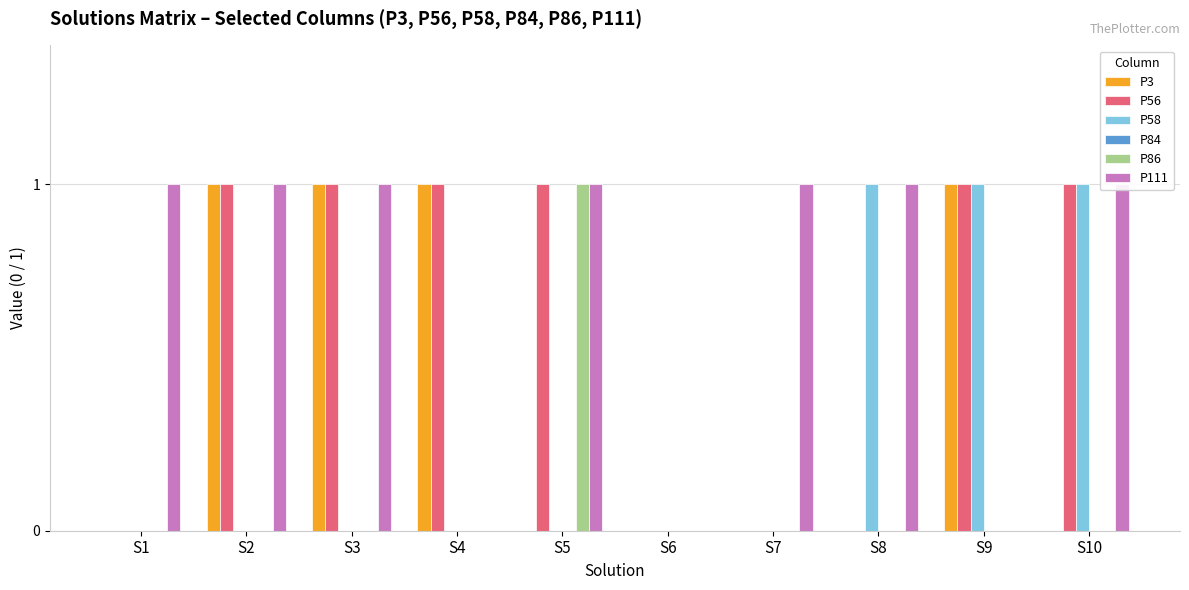

Reading left to right, list all the values displayed in this chart.

P3: 0	1	1	1	0	0	0	0	1	0
P56: 0	1	1	1	1	0	0	0	1	1
P58: 0	0	0	0	0	0	0	1	1	1
P84: 0	0	0	0	0	0	0	0	0	0
P86: 0	0	0	0	1	0	0	0	0	0
P111: 1	1	1	0	1	0	1	1	0	1